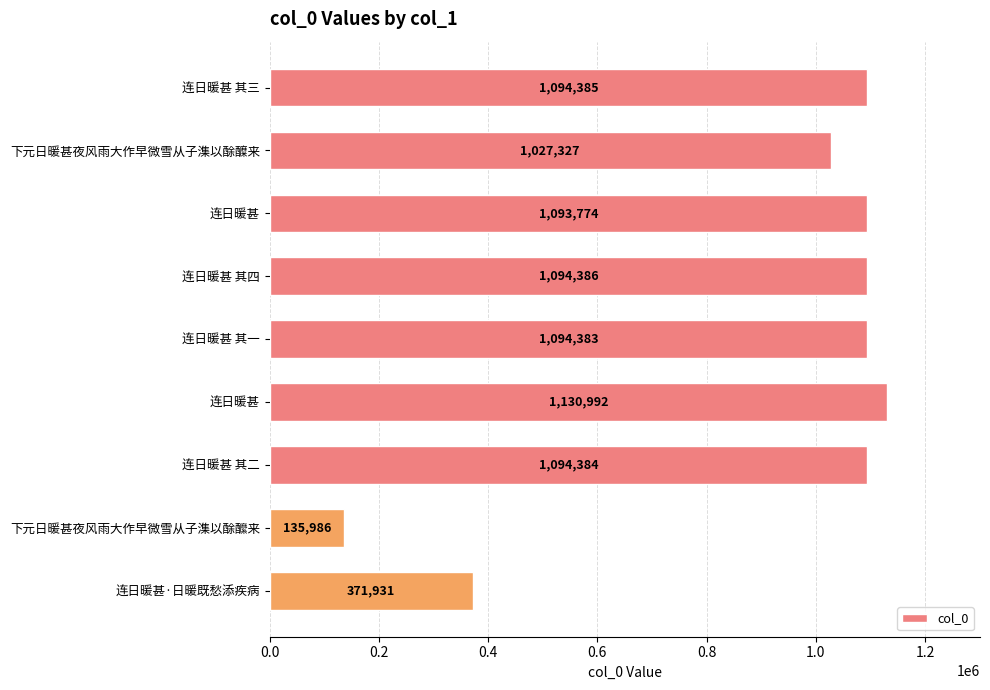

What is the average value?

904172